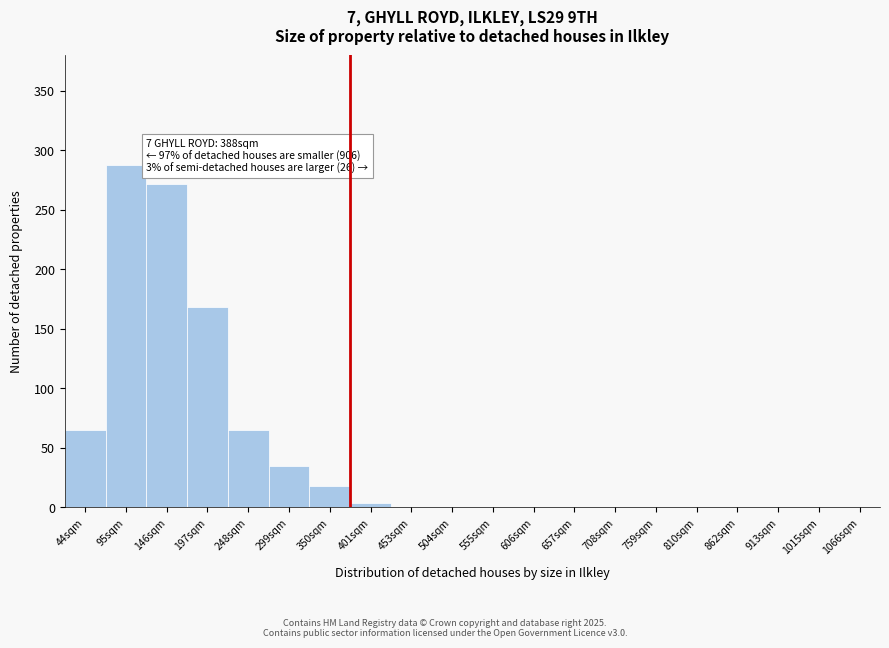

Reading right to left, what are all the values shown in this chart?

1066sqm=0	1015sqm=0	913sqm=0	862sqm=0	810sqm=0	759sqm=0	708sqm=0	657sqm=0	606sqm=0	555sqm=0	504sqm=0	453sqm=0	401sqm=4	350sqm=18	299sqm=35	248sqm=65	197sqm=168	146sqm=272	95sqm=288	44sqm=65